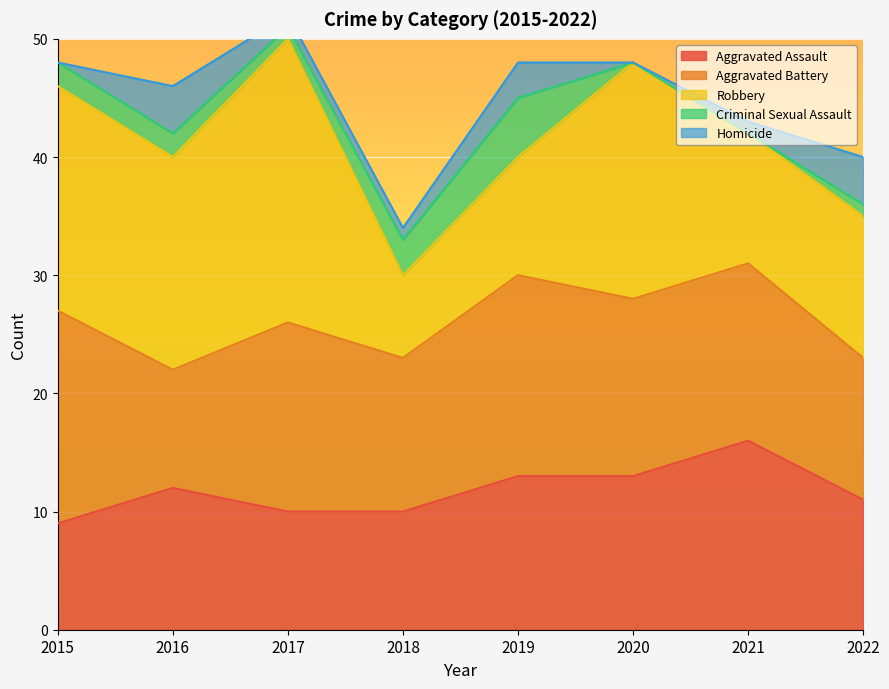

What is the value of the Robbery point at the 4th from the left?

7